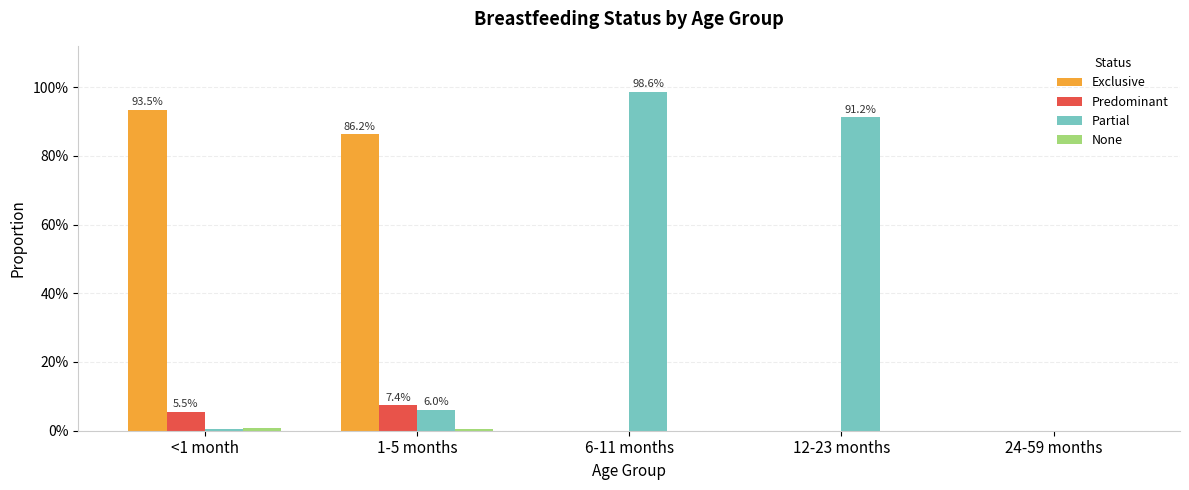

True or false: Partial has a value of 0.1 at 1-5 months.

True